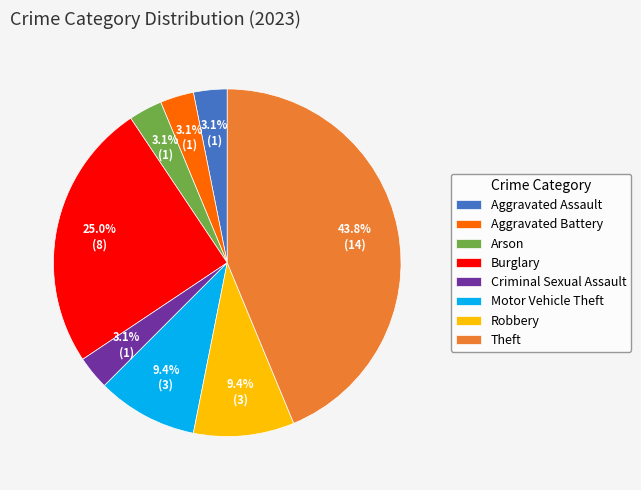

Approximately how many times larger is the value at Burglary compared to Robbery?

2.7